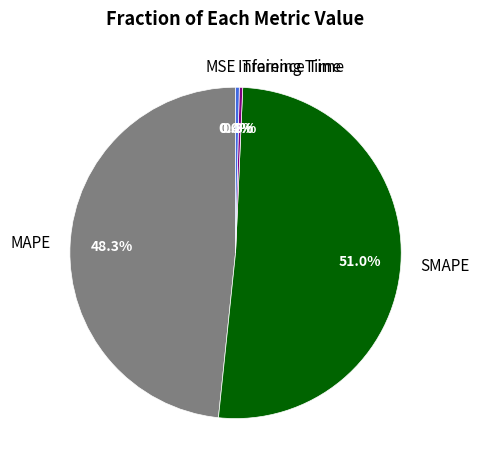

To the nearest percent, what portion does SMAPE represent?

51%